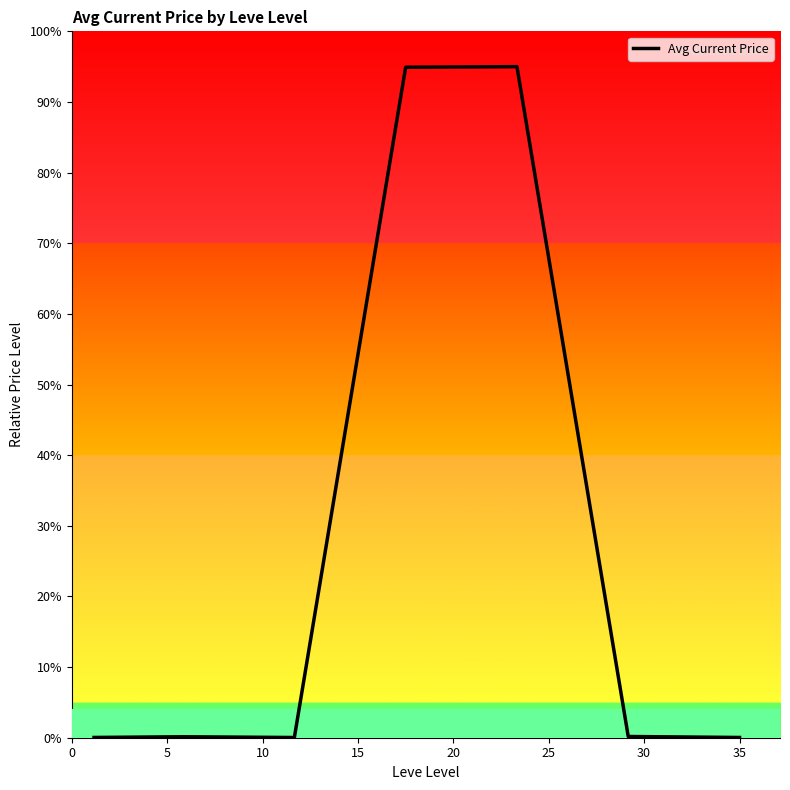

What is the average value?

27.2